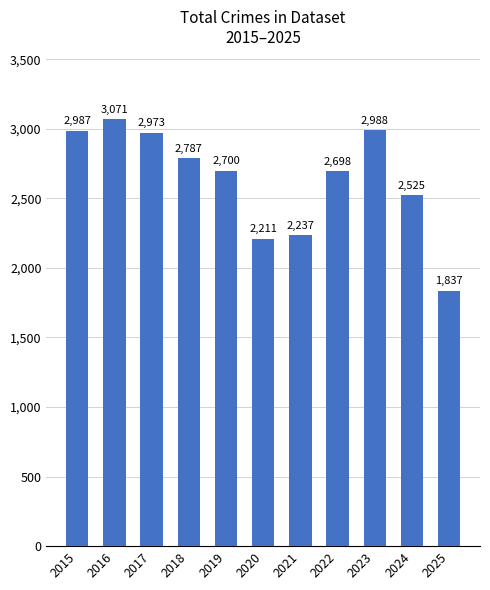

What is the ratio of the value at 2022 to the value at 2025?

1.5